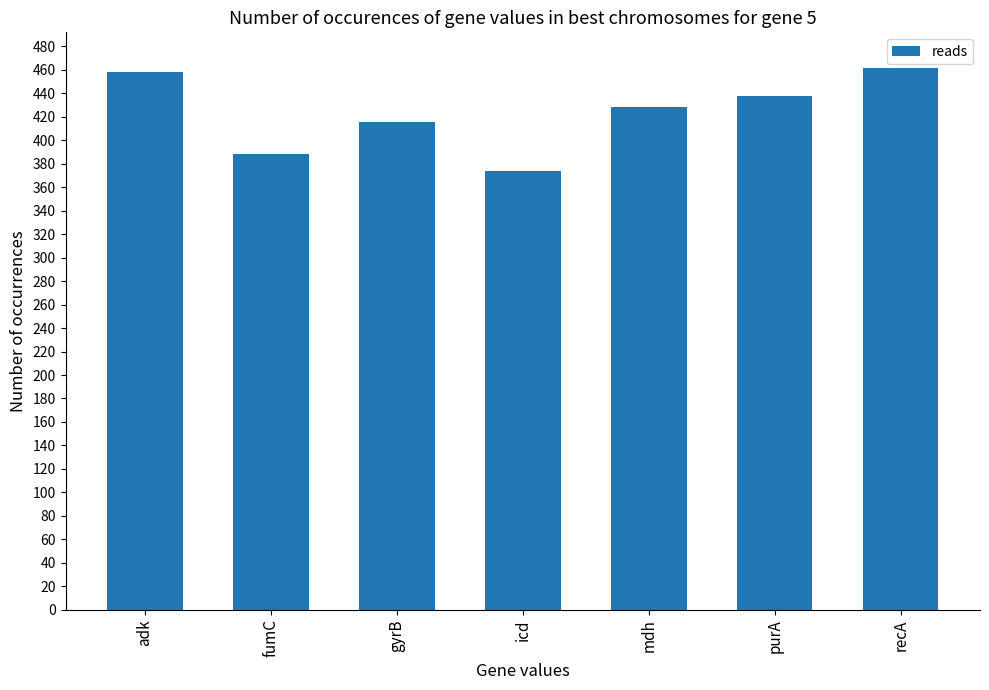

At which category does the chart reach its peak across all series?

recA